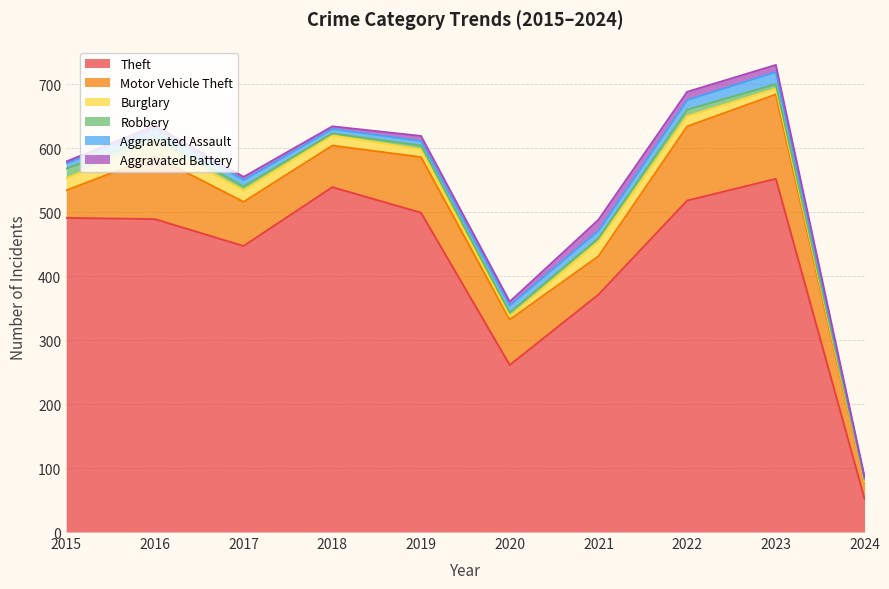

Where is Motor Vehicle Theft nearest to the value 78?

2020